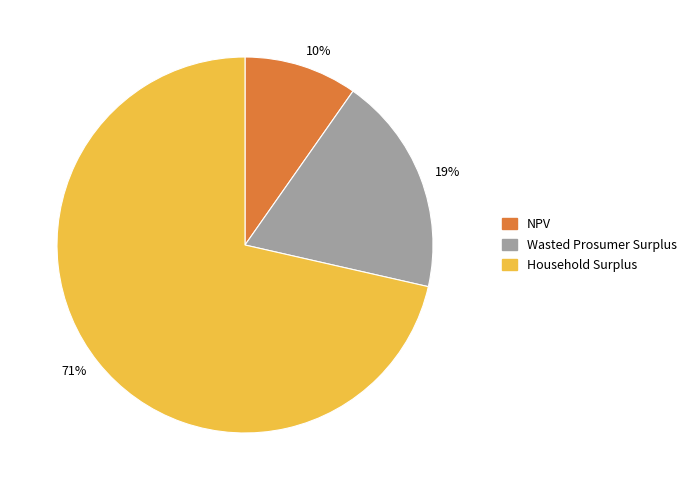

Approximately how many times larger is the value at 19% compared to 71%?

0.3